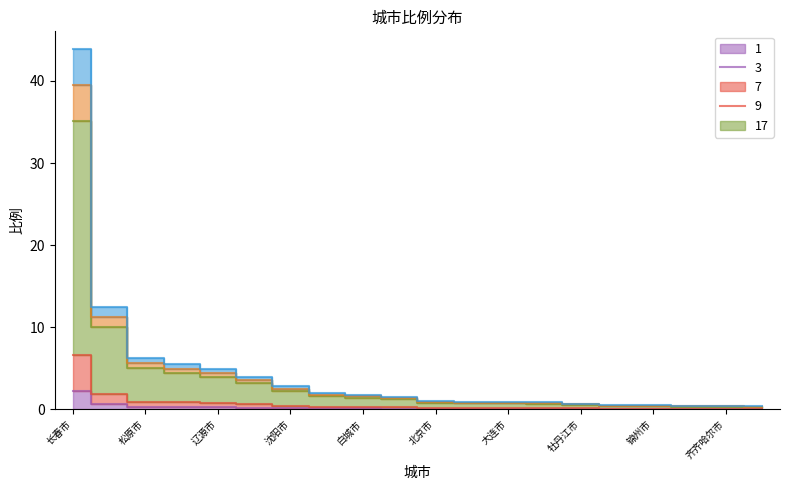

Reading right to left, list all the values displayed in this chart.

0.0	0.0	0.0	0.0	0.0	0.0	0.0	0.0	0.0	0.0	0.1	0.1	0.1	0.1	0.2	0.2	0.3	0.3	0.6	2.2